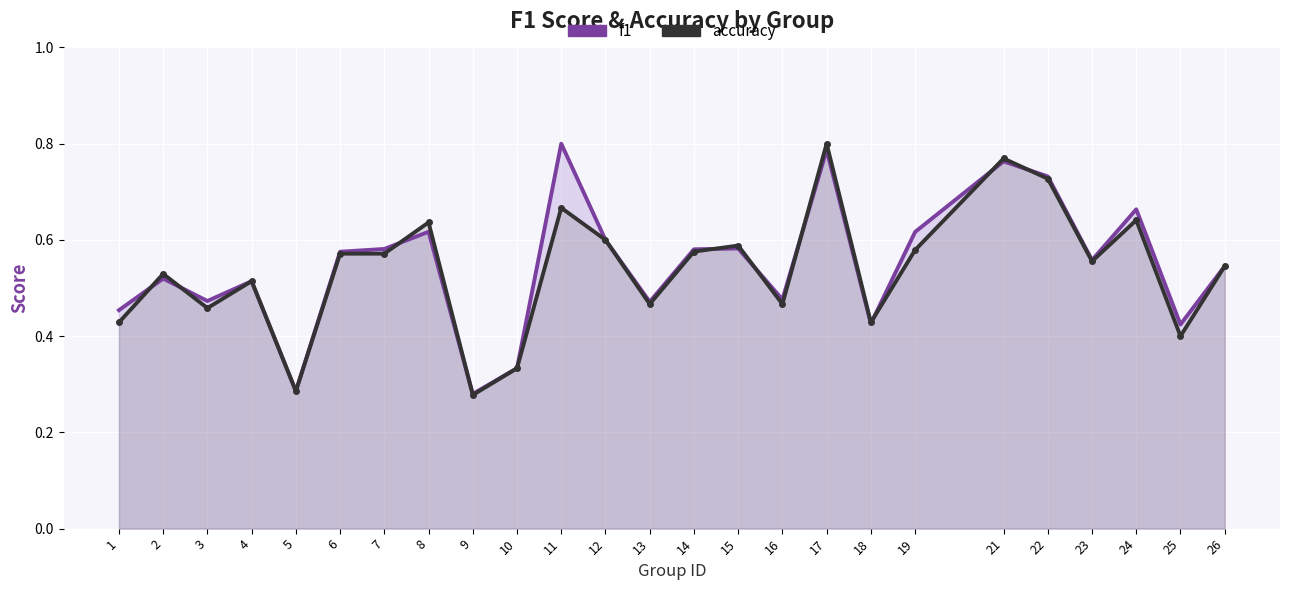

Which has a higher value, 18 or 15?

15